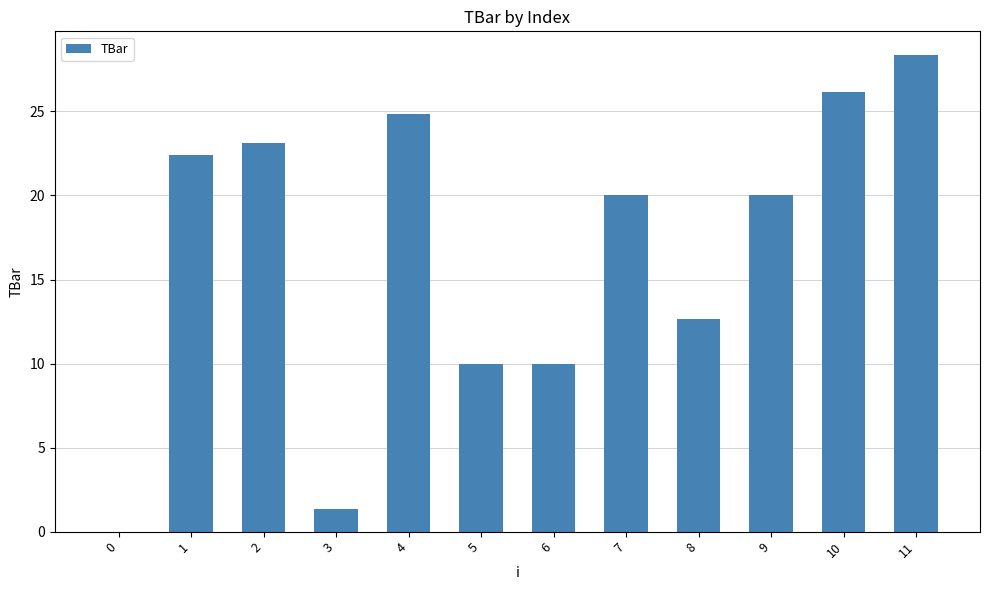

How many distinct data groups are displayed?

1